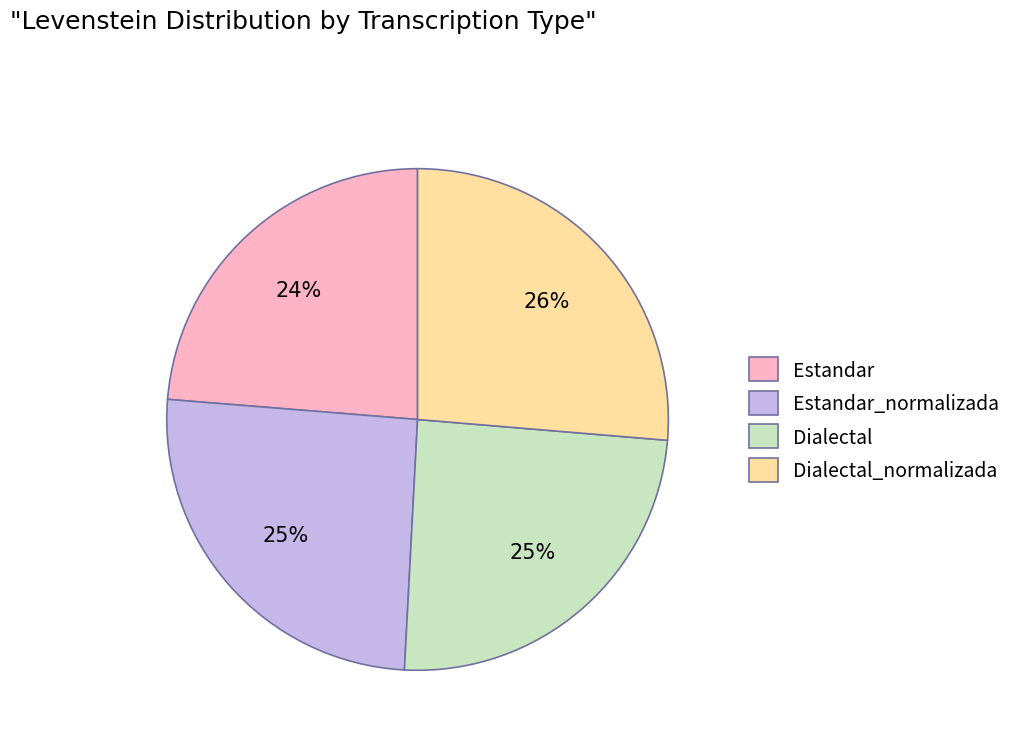

Approximately how many times larger is the value at Dialectal compared to Estandar?

1.0